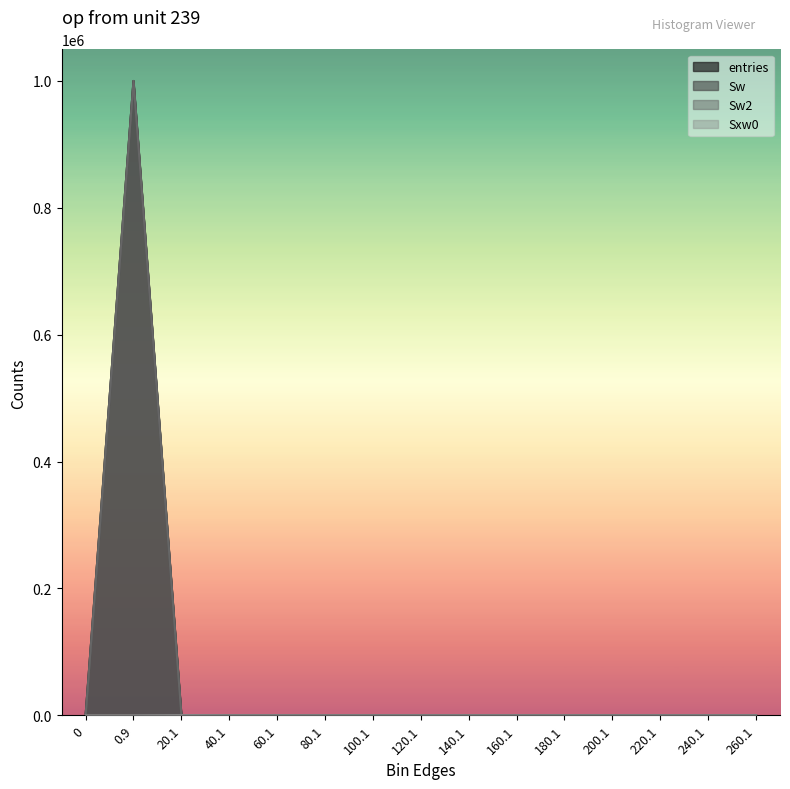

What is the label of the 11th point from the right?

60.1